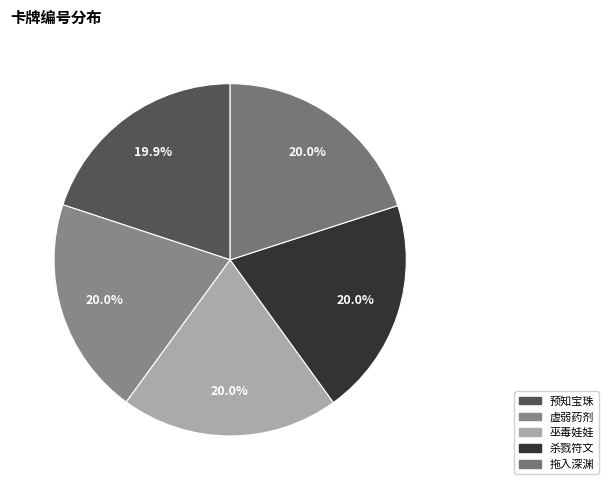

To the nearest percent, what is the average slice percentage?

20%